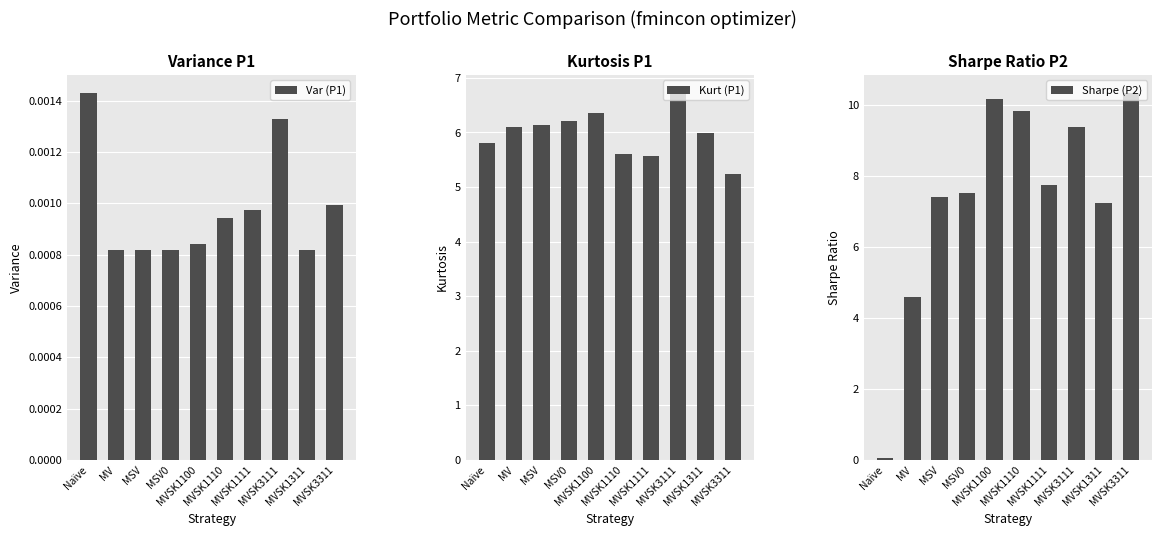

List the series in order of their overall mean, highest first.

Sharpe (P2), Kurt (P1), Var (P1)